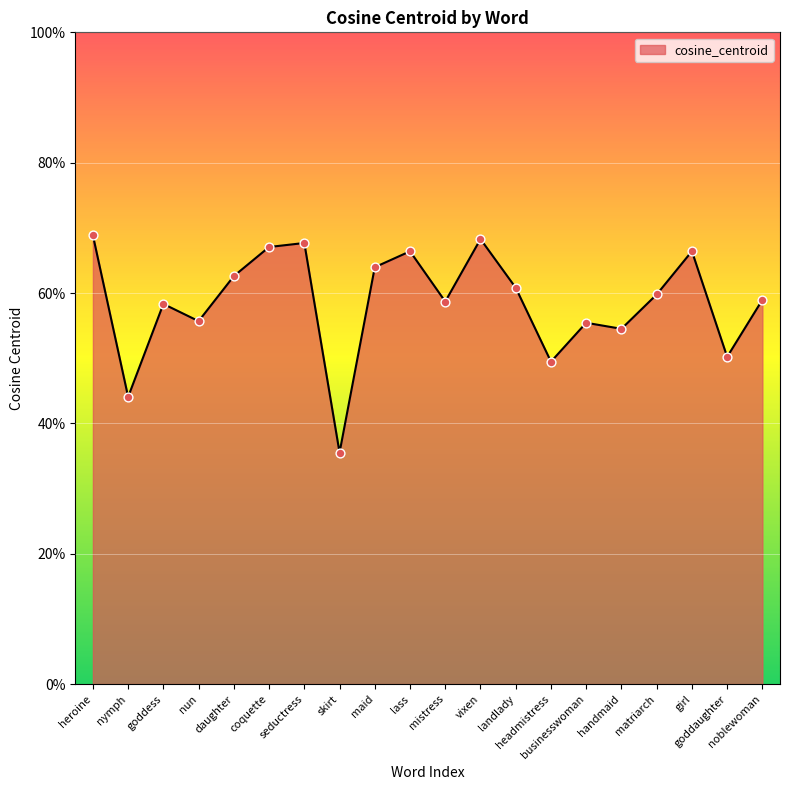

Between vixen and maid, which is larger?

vixen